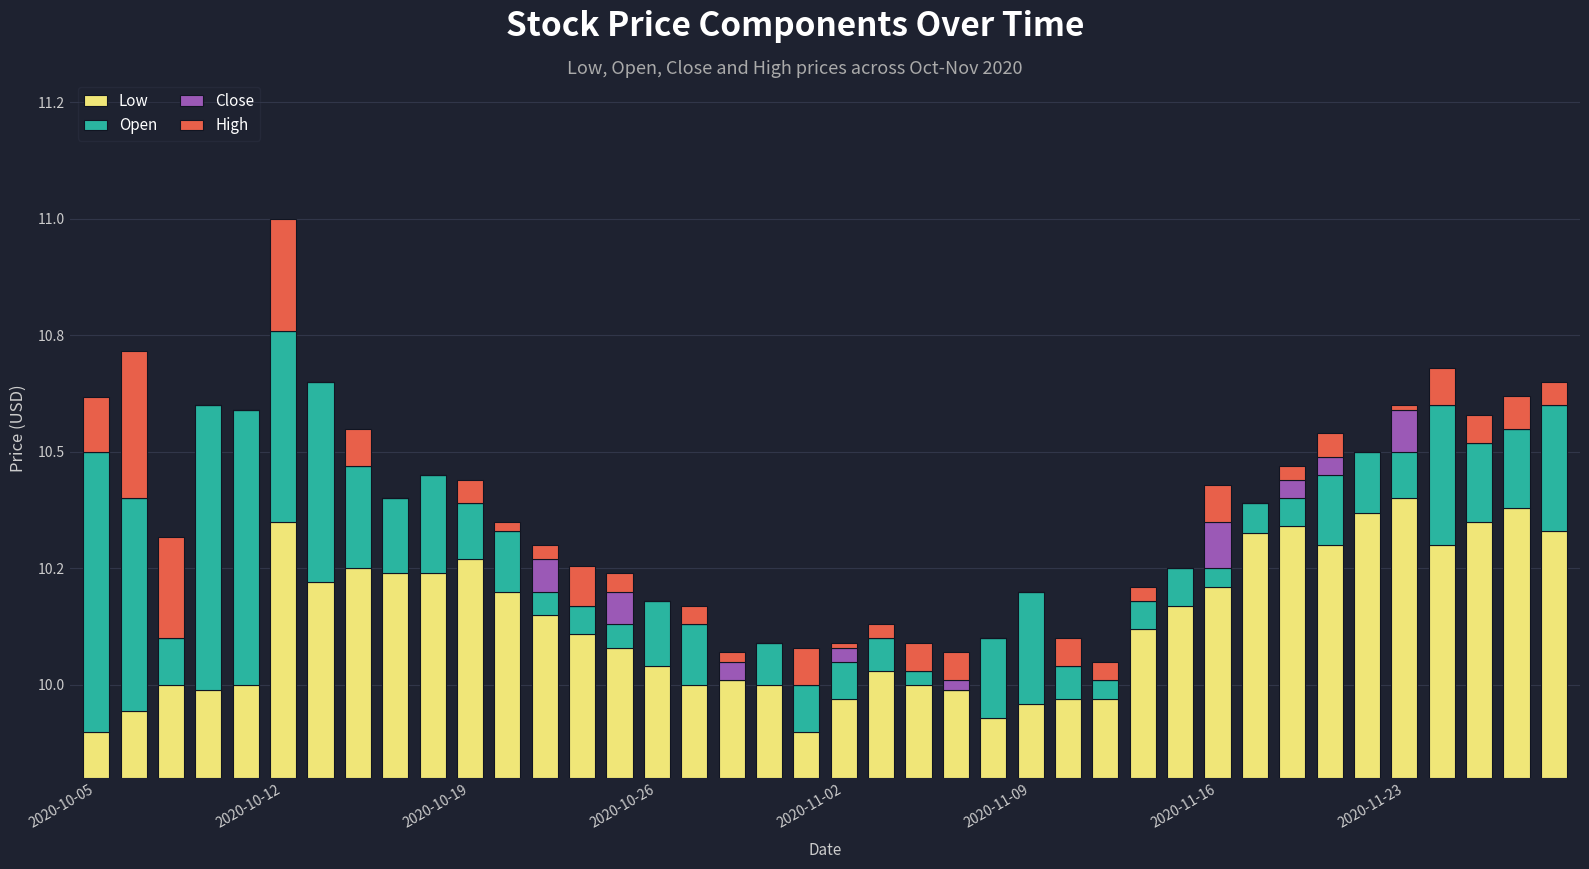

The value of Low at 31 is 0.7. True or false?

False